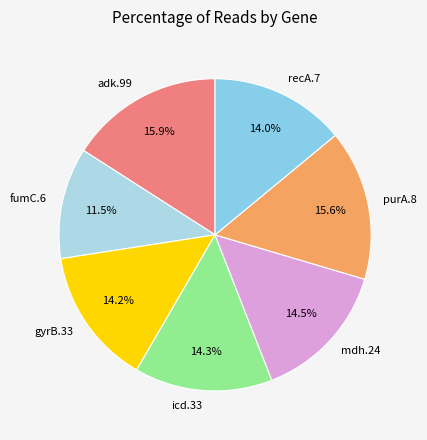

Count the number of slices in the pie.

7